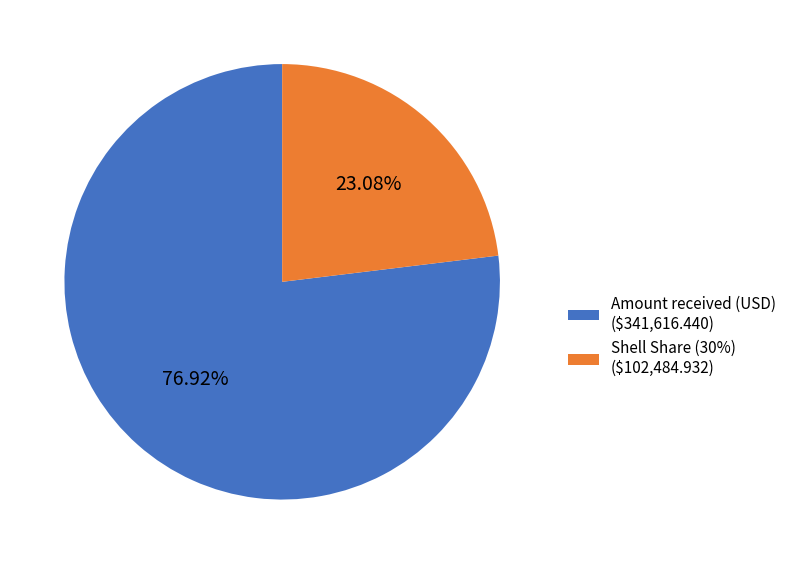

What percentage is the Shell Share (30%) slice, to the nearest percent?

23%